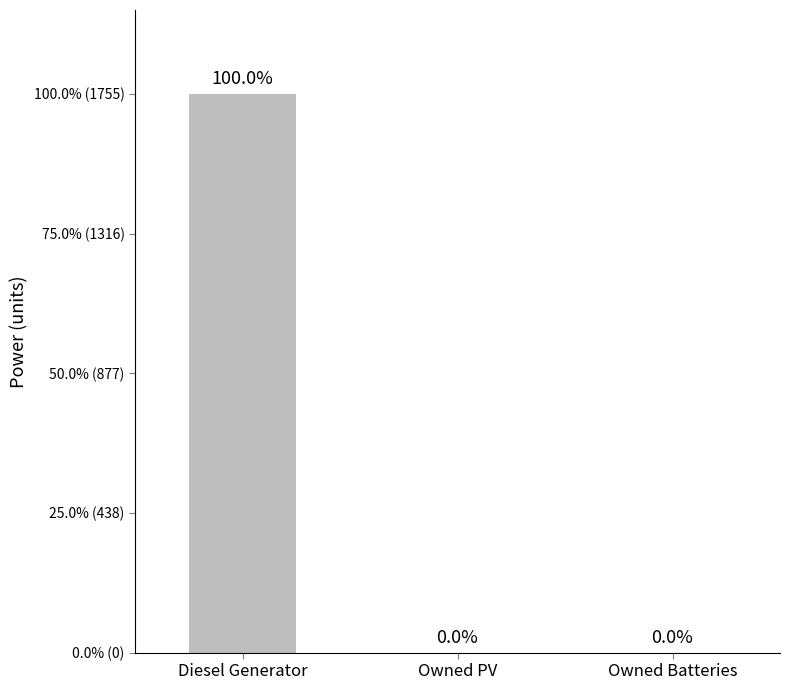

At which label is the value closest to 877?

Owned PV